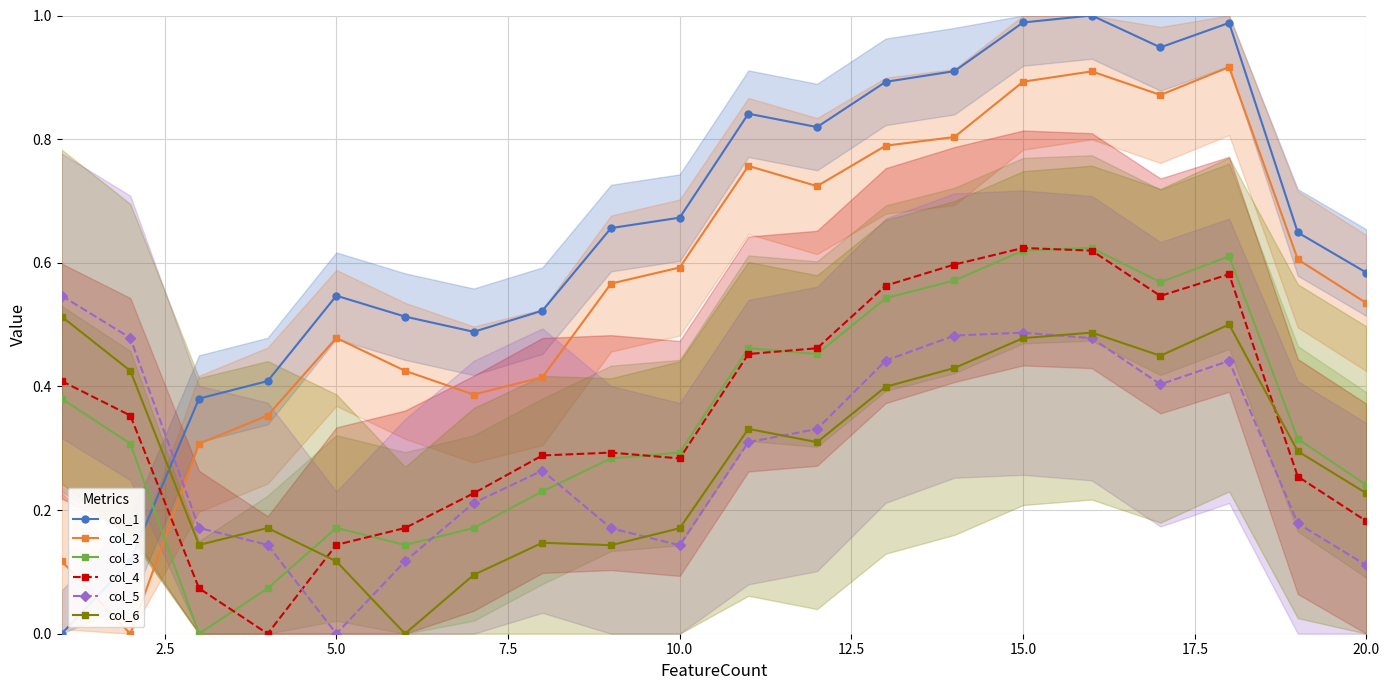

Which series has the widest spread of values?

col_1